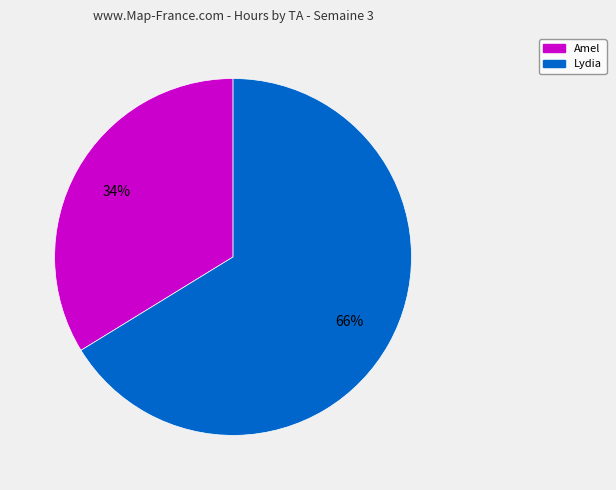

To the nearest percent, what is the average slice percentage?

50%